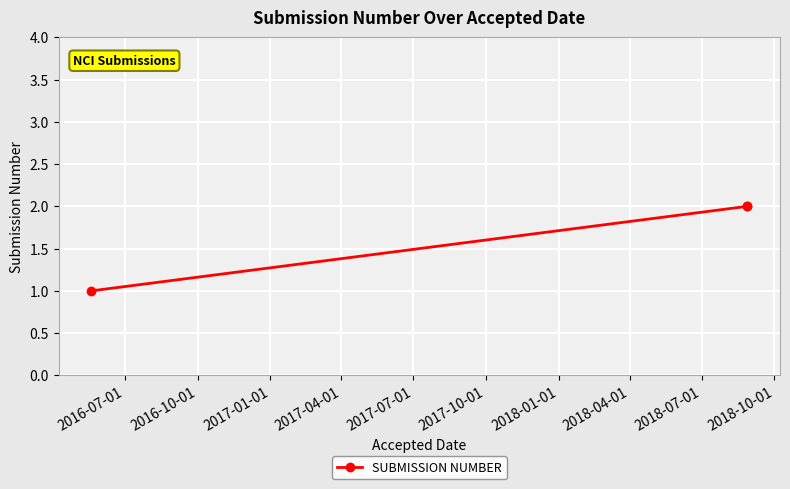

What is the average value?

2